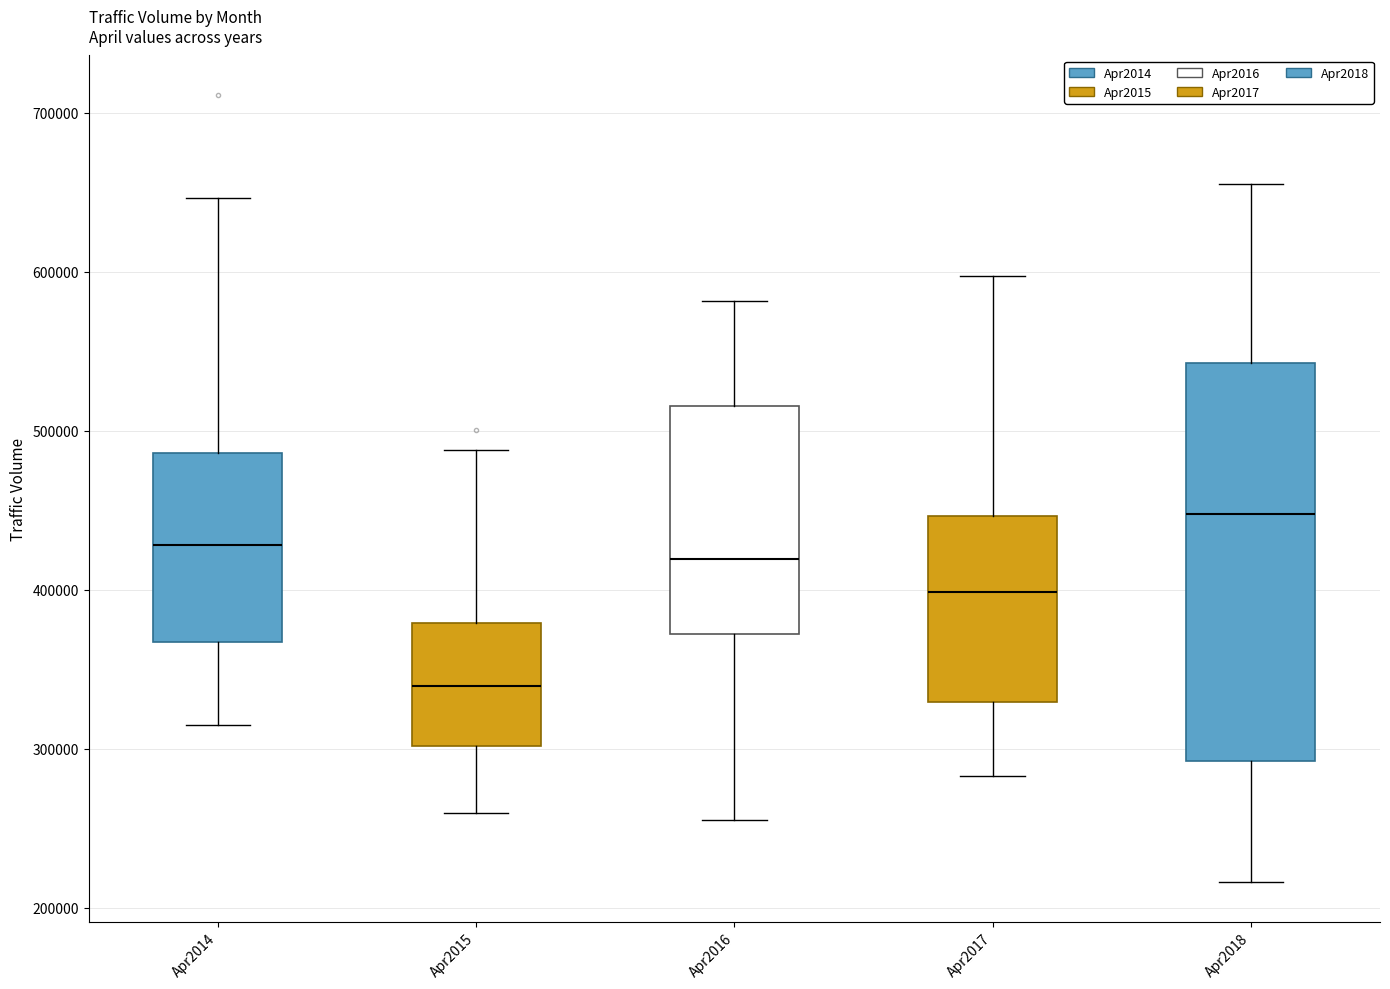

Which box's median line is the highest?

Apr2018